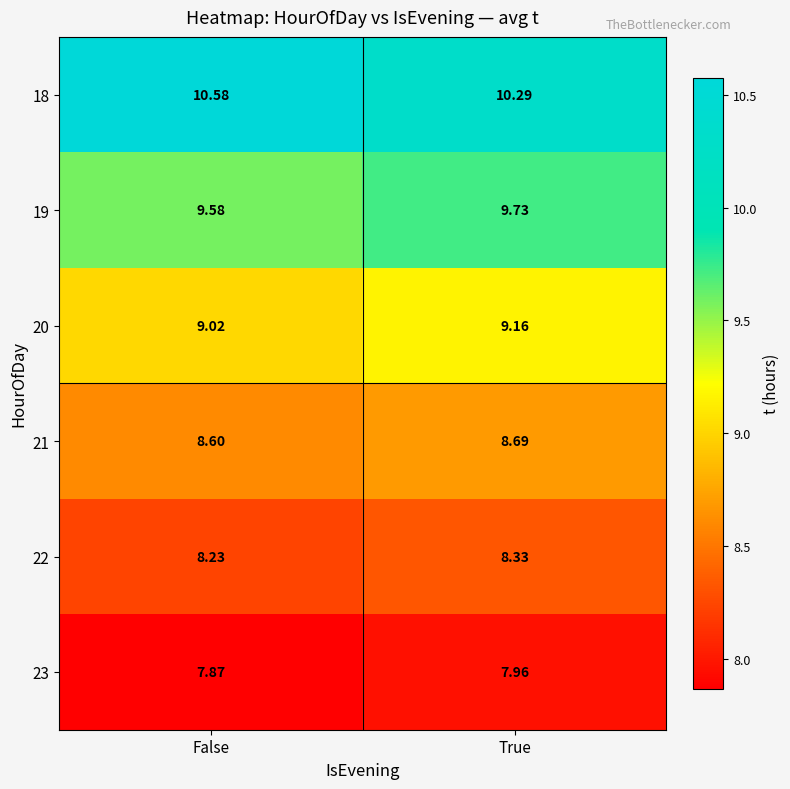

What is the total value across all series at True?

54.2